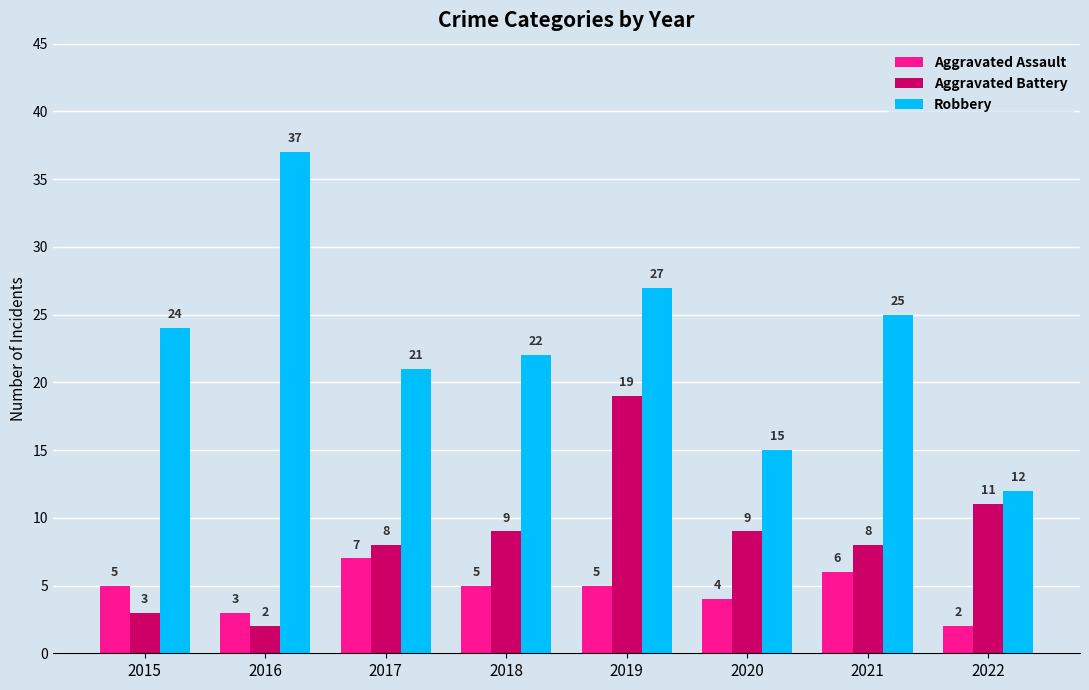

At 2021, list the series in order from smallest to largest.

Aggravated Assault, Aggravated Battery, Robbery